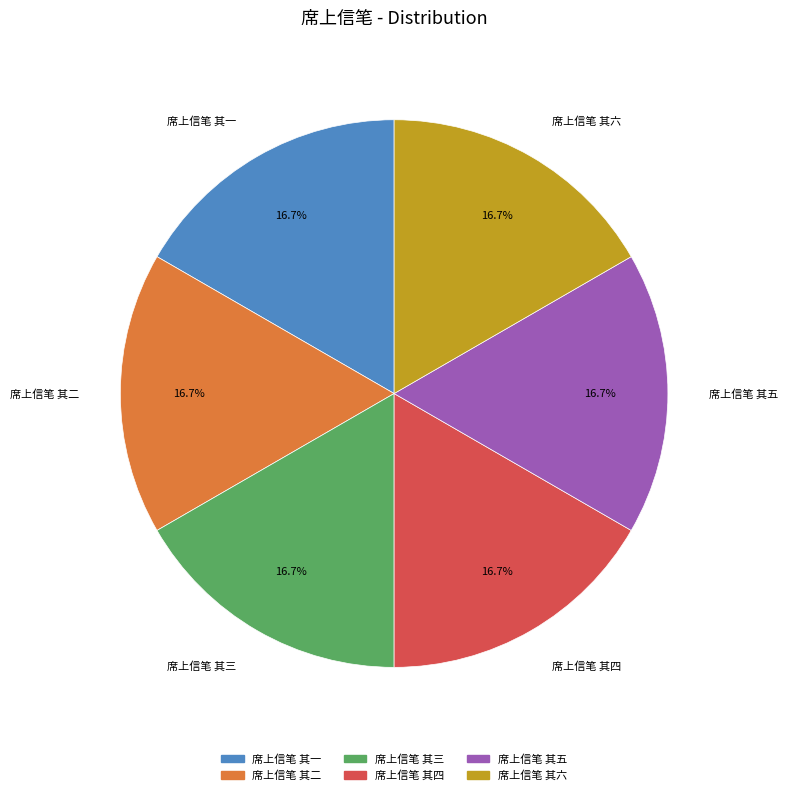

To the nearest percent, what percentage of the pie is 席上信笔 其四?

17%